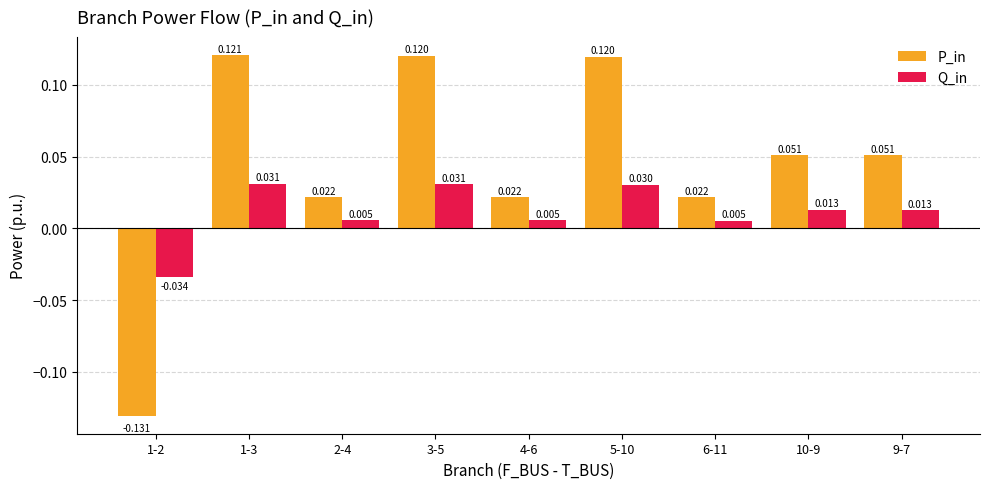

What is the label of the 3rd bar from the right?

6-11